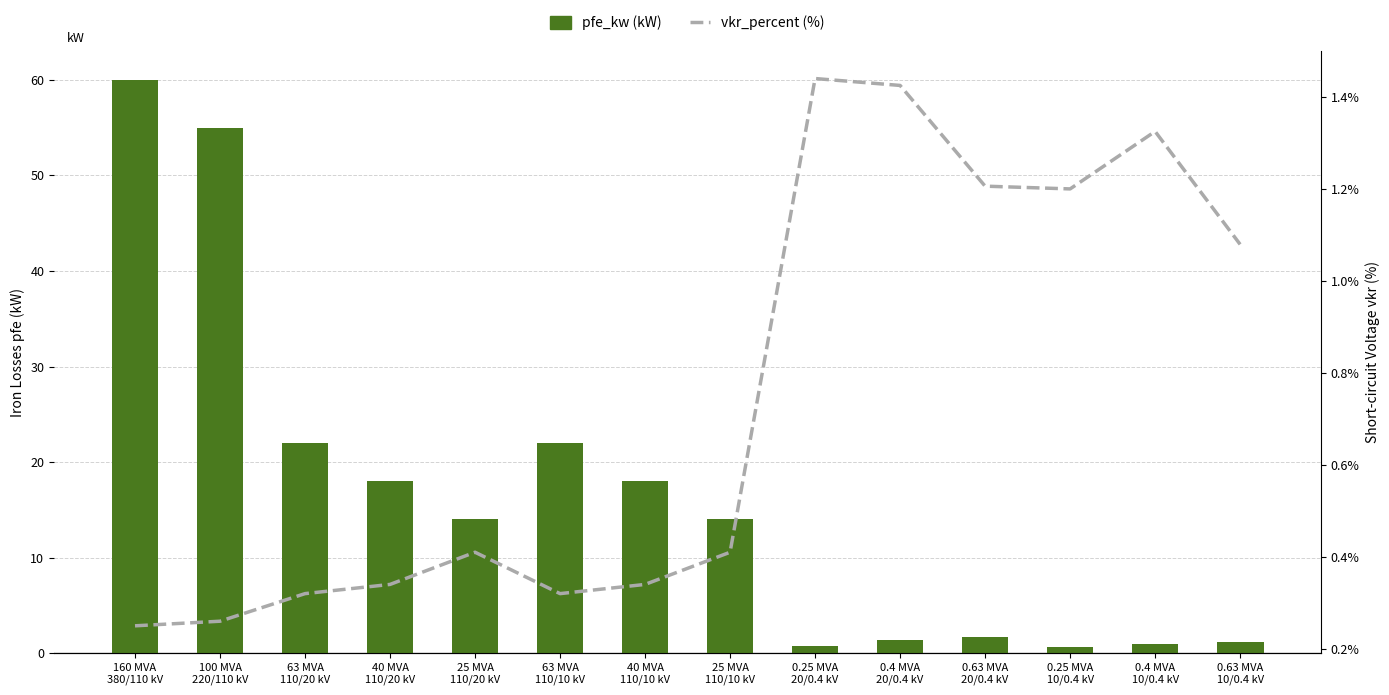

What is the label of the 6th bar from the left?

63 MVA
110/10 kV